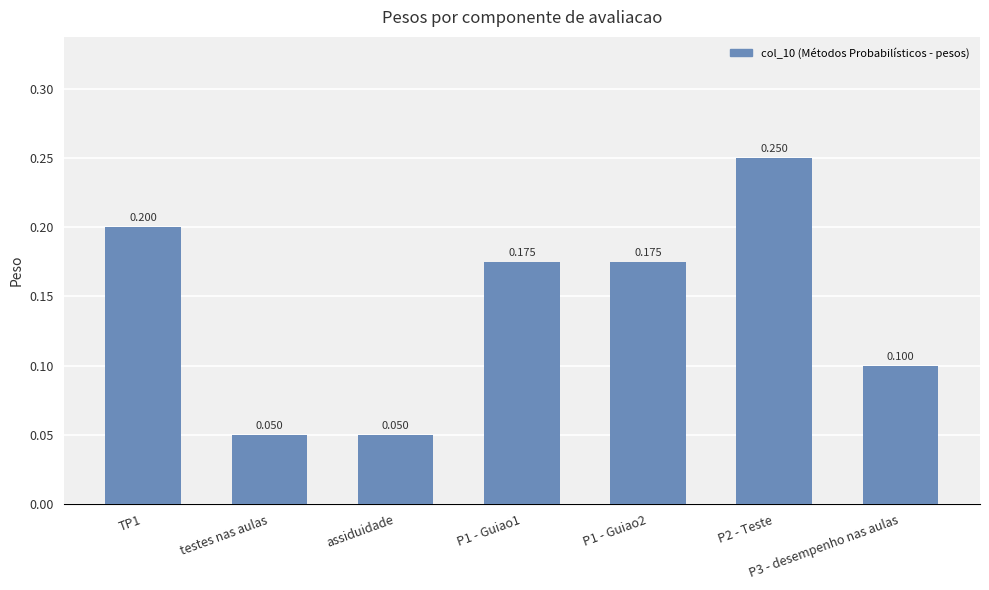

What is the label of the 2nd bar from the left?

testes nas aulas